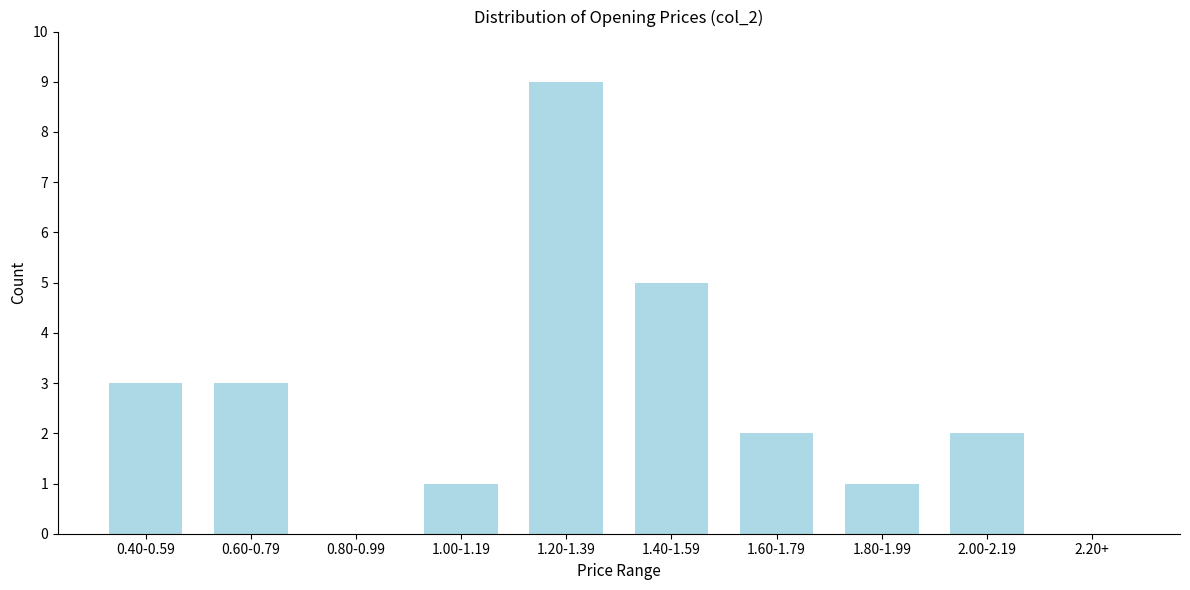

Reading left to right, what are all the values shown in this chart?

0.40-0.59=3	0.60-0.79=3	0.80-0.99=0	1.00-1.19=1	1.20-1.39=9	1.40-1.59=5	1.60-1.79=2	1.80-1.99=1	2.00-2.19=2	2.20+=0